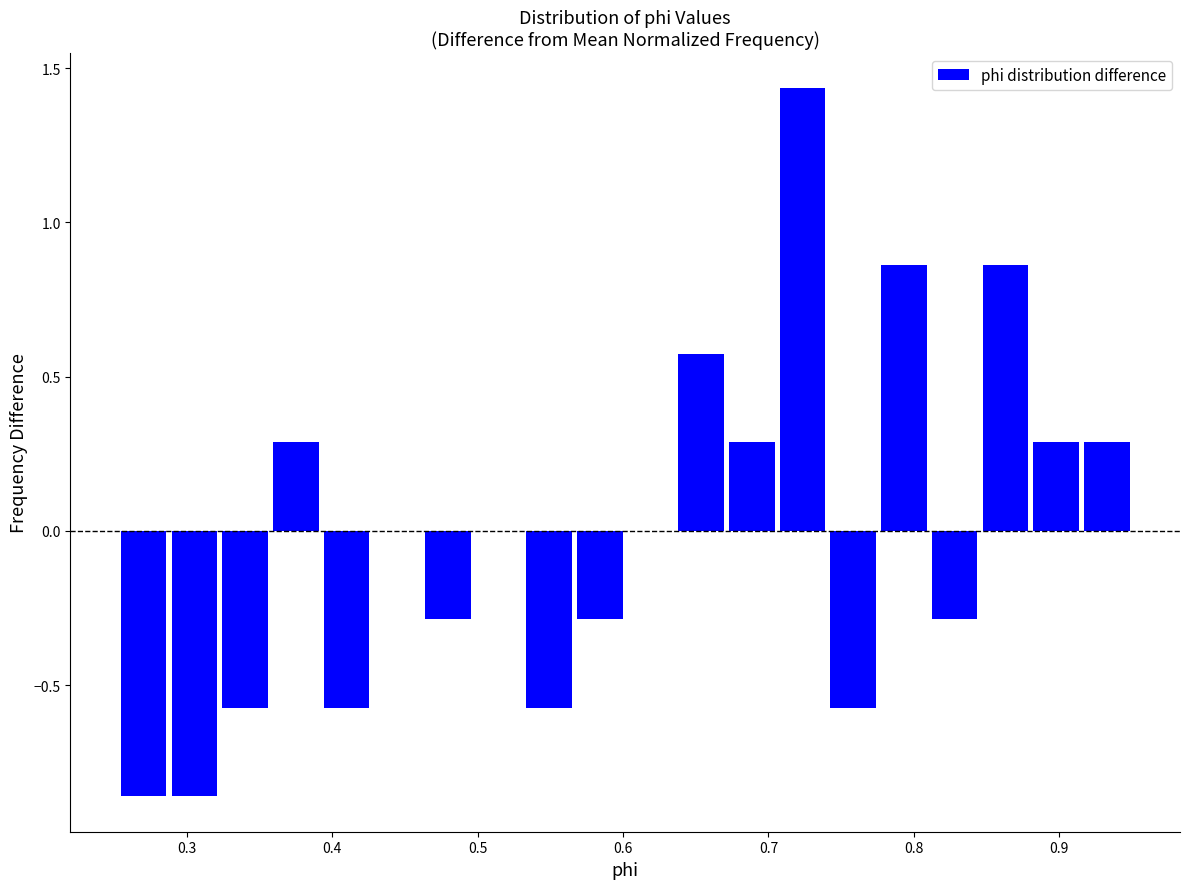

Read against the x-axis, roughly where is the centre of the tallest bar?

0.72